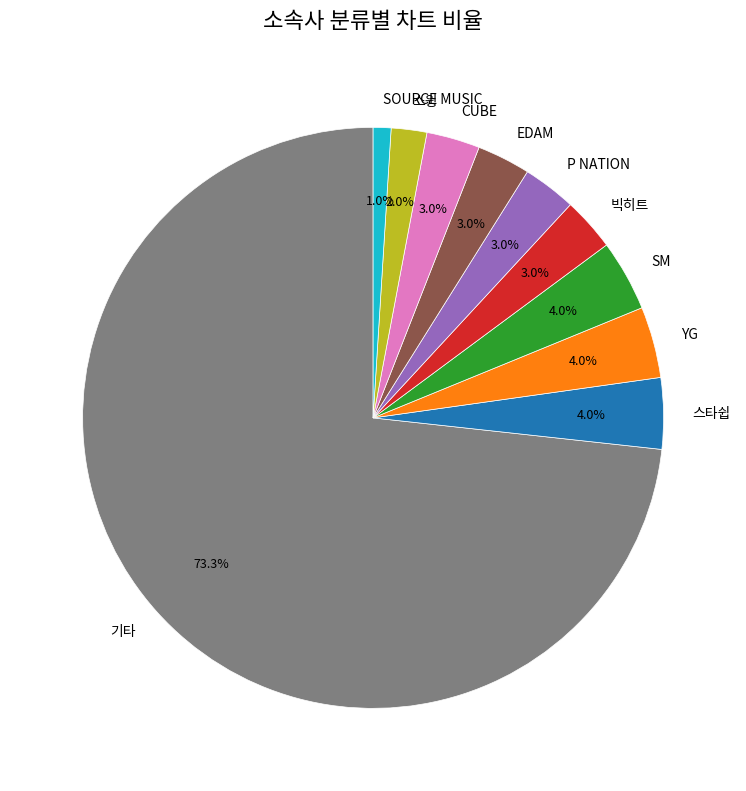

How many slices are in this pie chart?

10